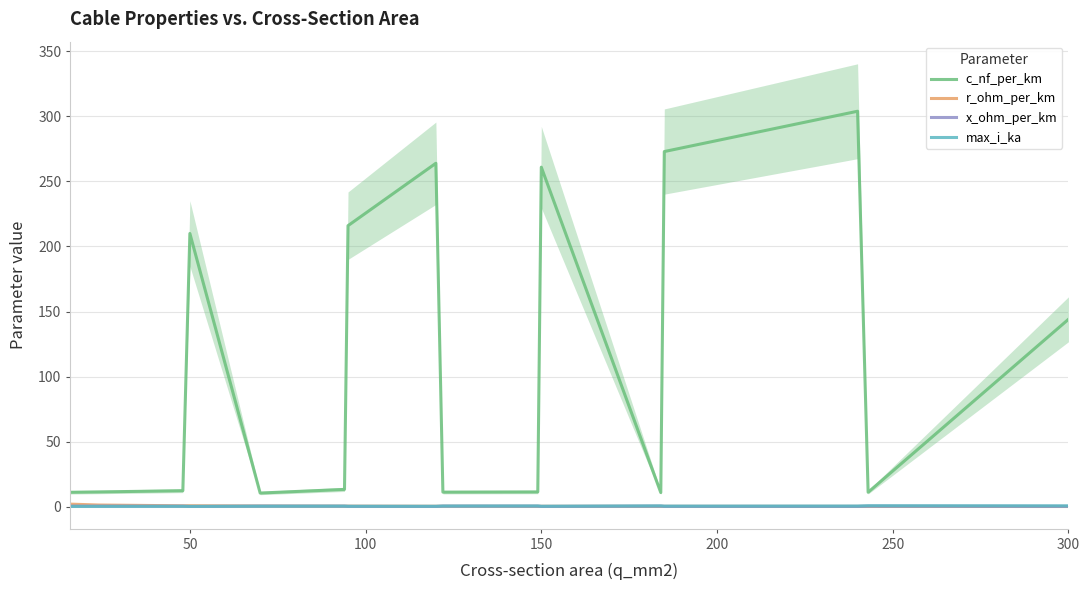

How many interior local valleys does the r_ohm_per_km series have?

5